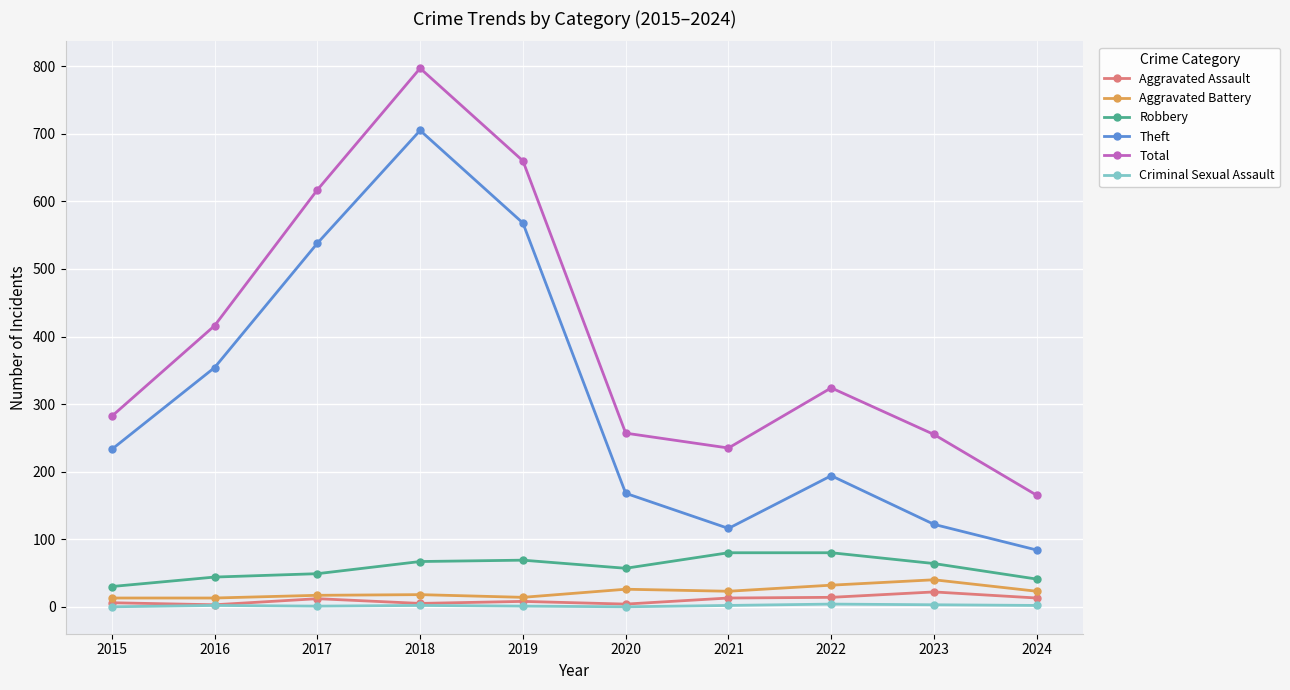

Between 2015 and 2023, which series saw the biggest shift?

Theft